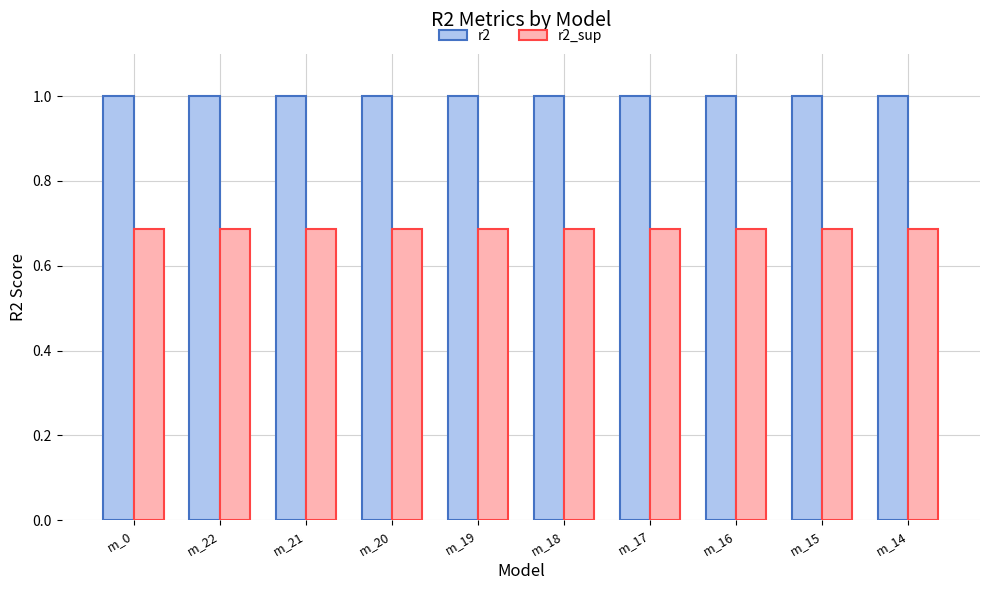

What is the label of the 5th bar from the right?

m_18